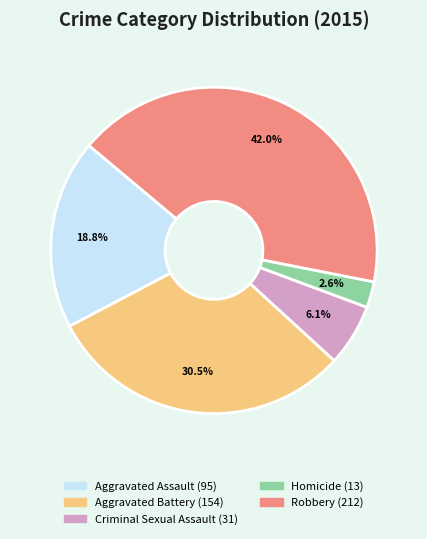

To the nearest percent, what percentage of the pie is Homicide?

3%